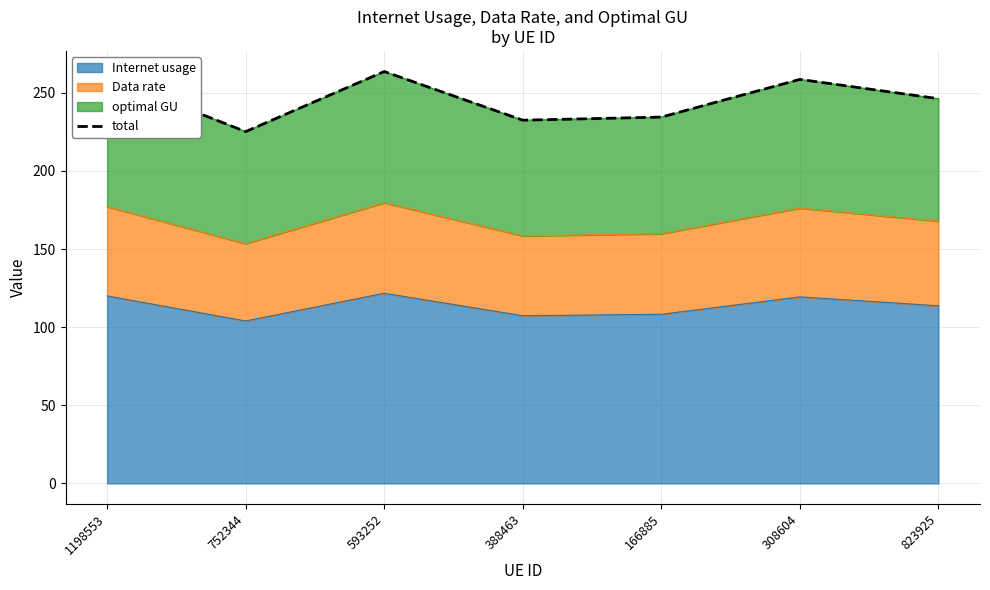

True or false: there are more than 0 points higher than both neighbors.

True